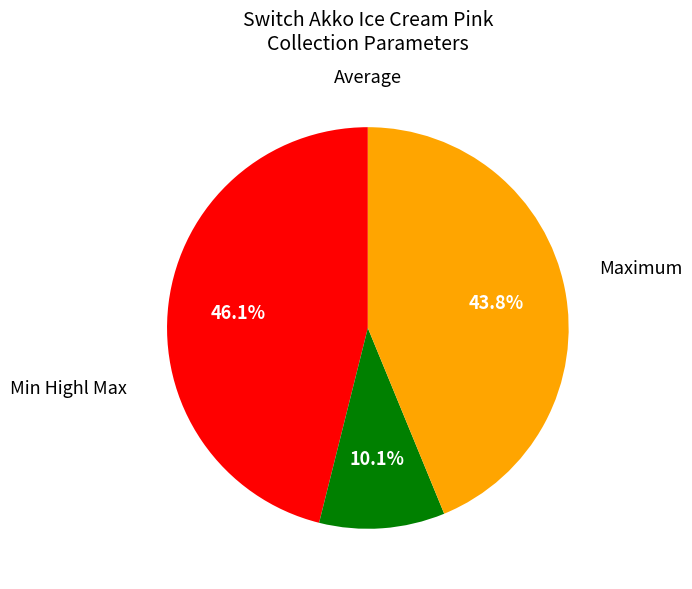

How many segments does this pie chart have?

3